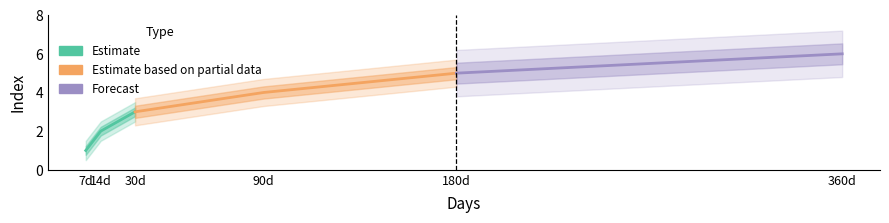

Count the values in the range 2 to 5.

4